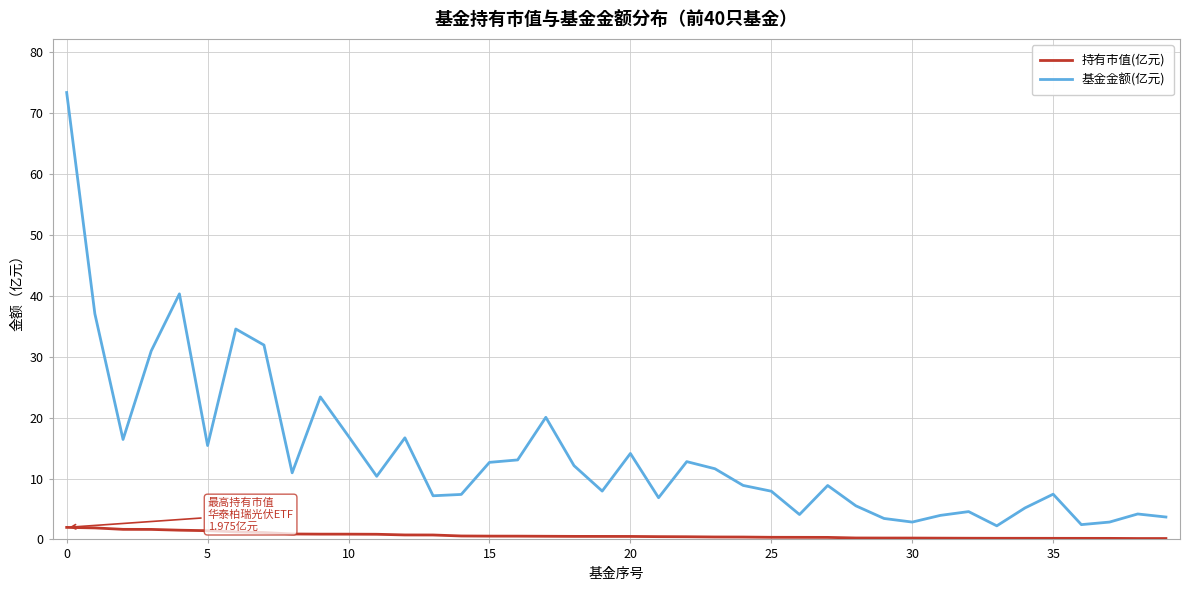

True or false: 基金金额(亿元) and 持有市值(亿元) intersect in this chart.

False